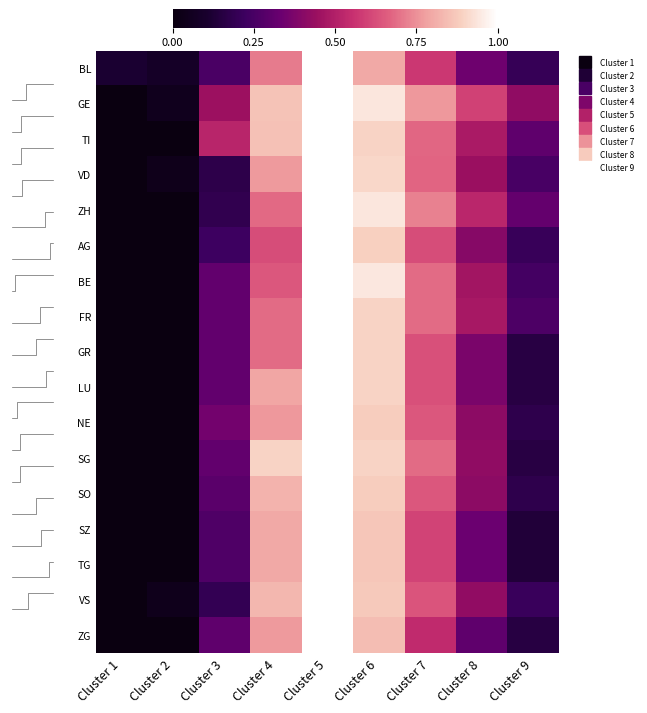

What is the average value of the TI series?

0.5